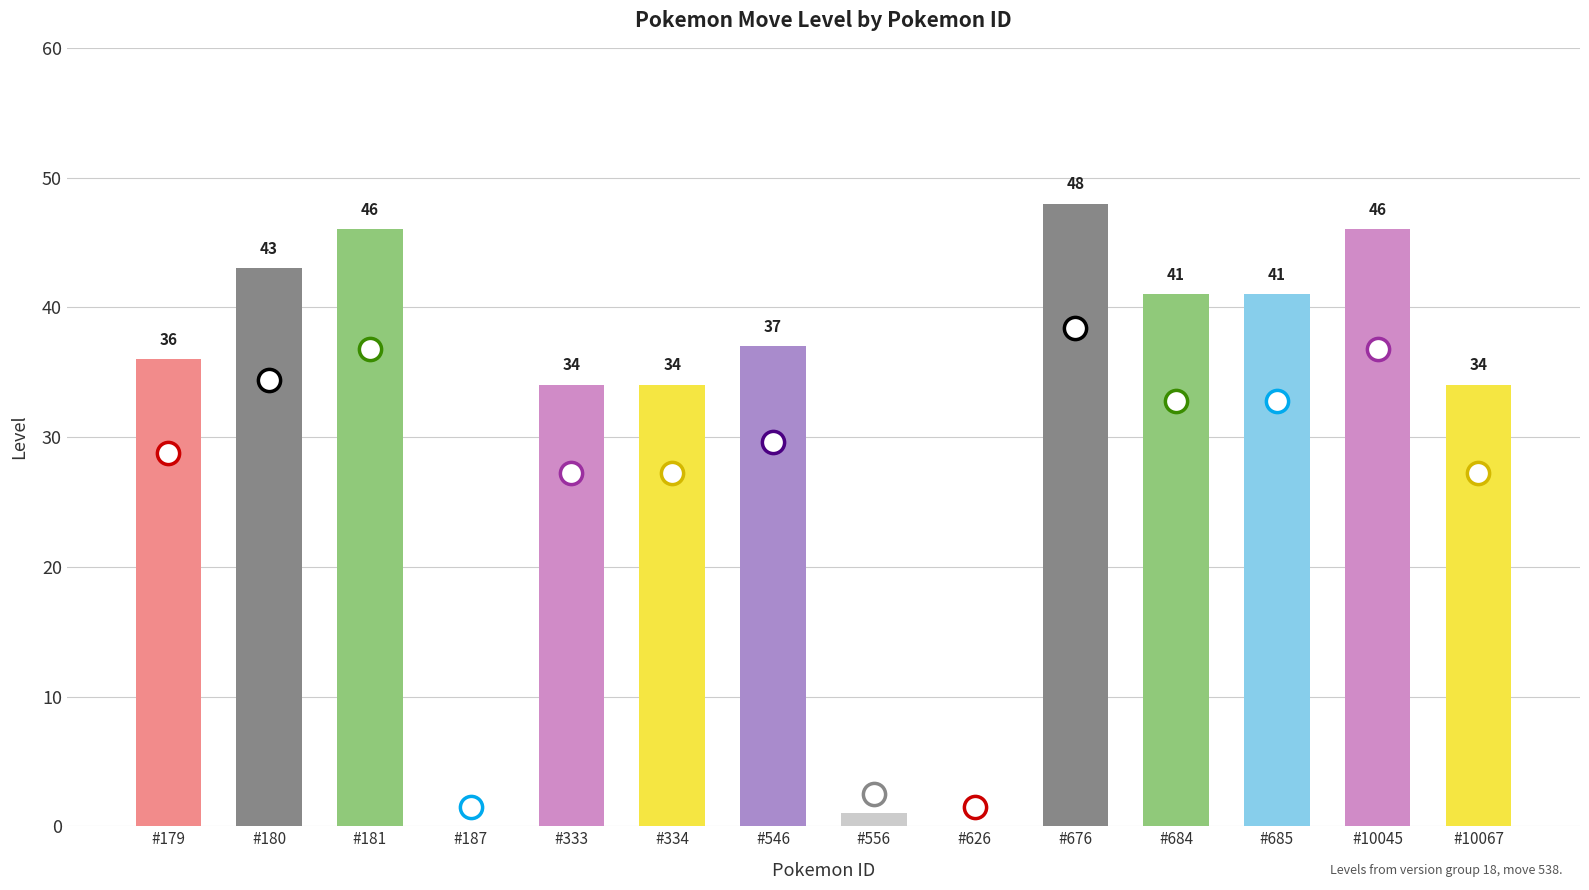

Reading left to right, extract all data points from this chart.

#179=36	#180=43	#181=46	#187=0	#333=34	#334=34	#546=37	#556=1	#626=0	#676=48	#684=41	#685=41	#10045=46	#10067=34